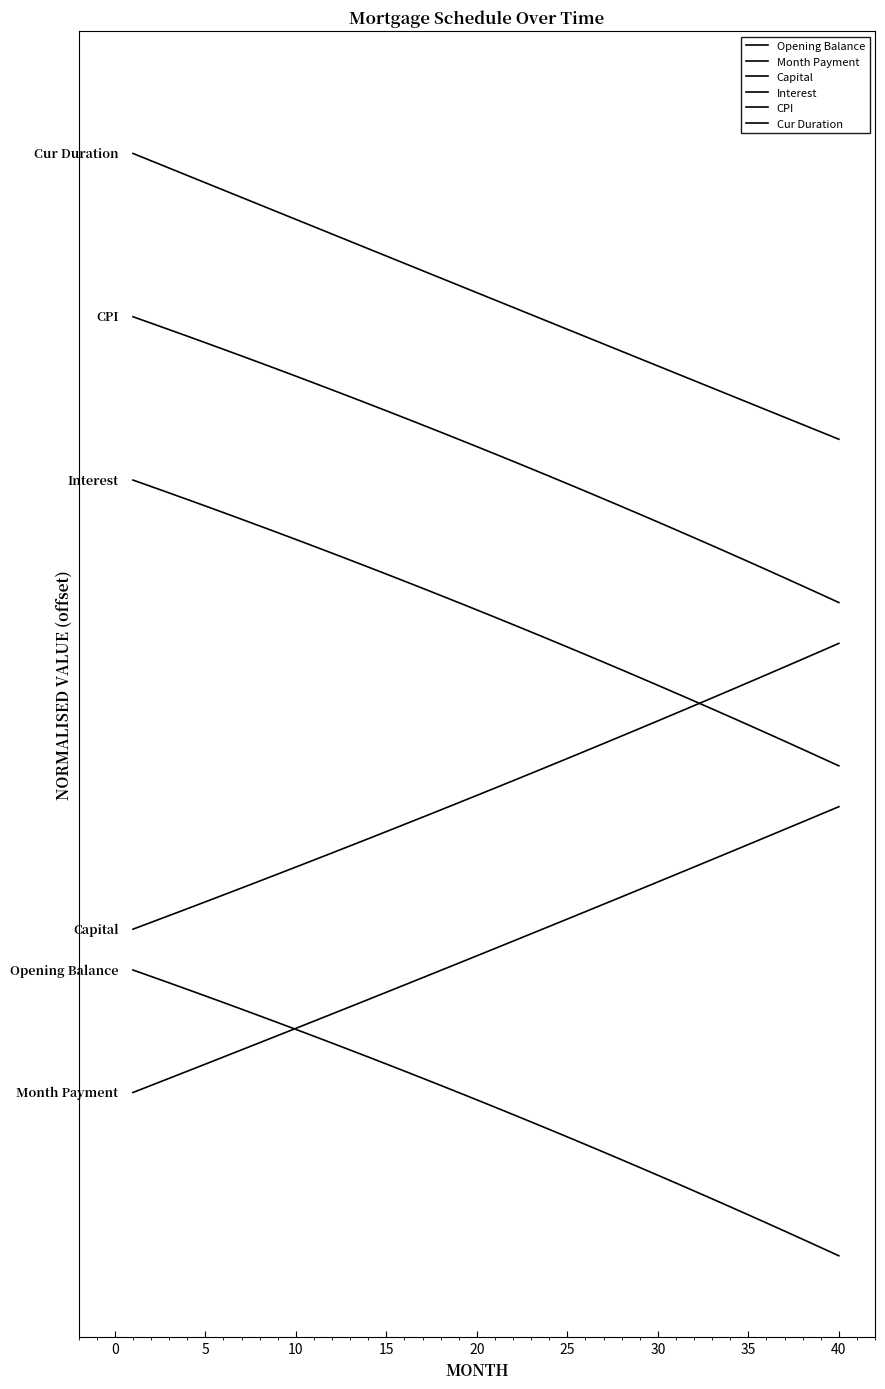

Does the chart have visible grid lines?

No